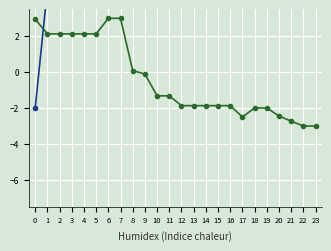

Reading left to right, what are all the values shown in this chart?

Row 1: 0=2.9	1=2.1	2=2.1	3=2.1	4=2.1	5=2.1	6=3.0	7=3.0	8=0.1	9=-0.1	10=-1.3	11=-1.3	12=-1.9	13=-1.9	14=-1.9	15=-1.9	16=-1.9	17=-2.5	18=-2.0	19=-2.0	20=-2.4	21=-2.7	22=-3.0	23=-3.0
Row 2: 0=-2.0	1=4.6	2=4.6	3=4.6	4=4.6	5=4.6	6=5.0	7=5.0	8=4.3	9=5.1	10=4.6	11=4.6	12=6.5	13=6.5	14=6.5	15=6.5	16=6.5	17=6.2	18=7.0	19=7.0	20=7.0	21=6.6	22=6.2	23=6.2